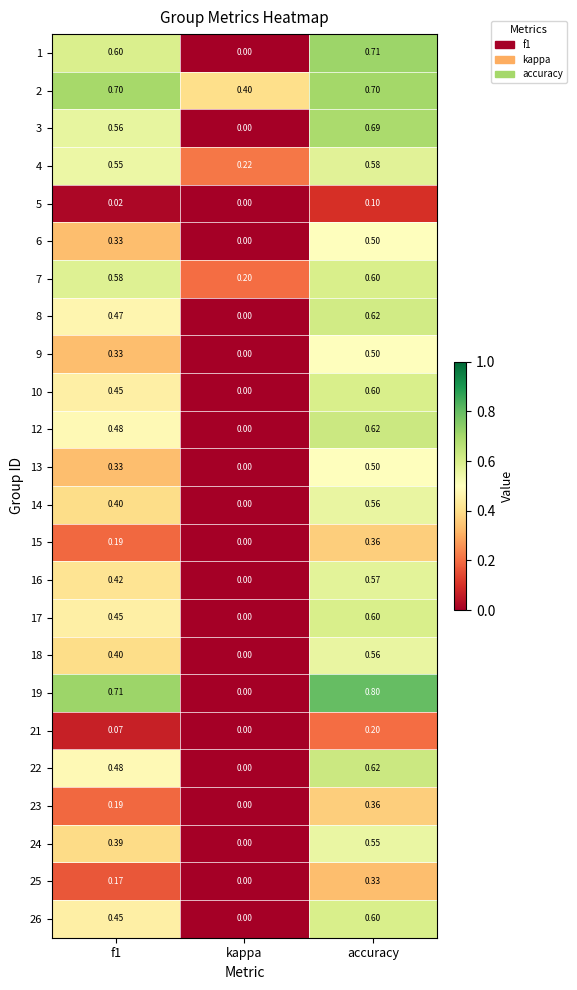

What is the difference between the highest and lowest values at kappa?

0.4